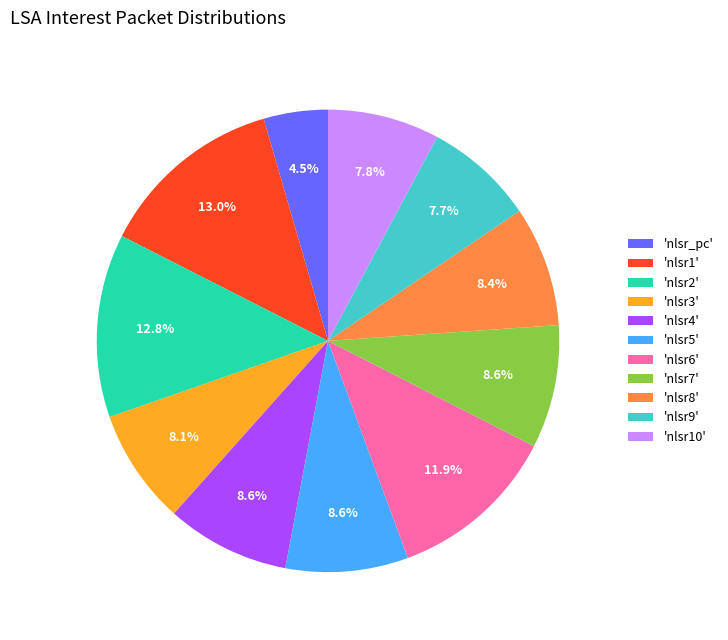

What is the smallest slice in the pie chart?

'nlsr_pc'